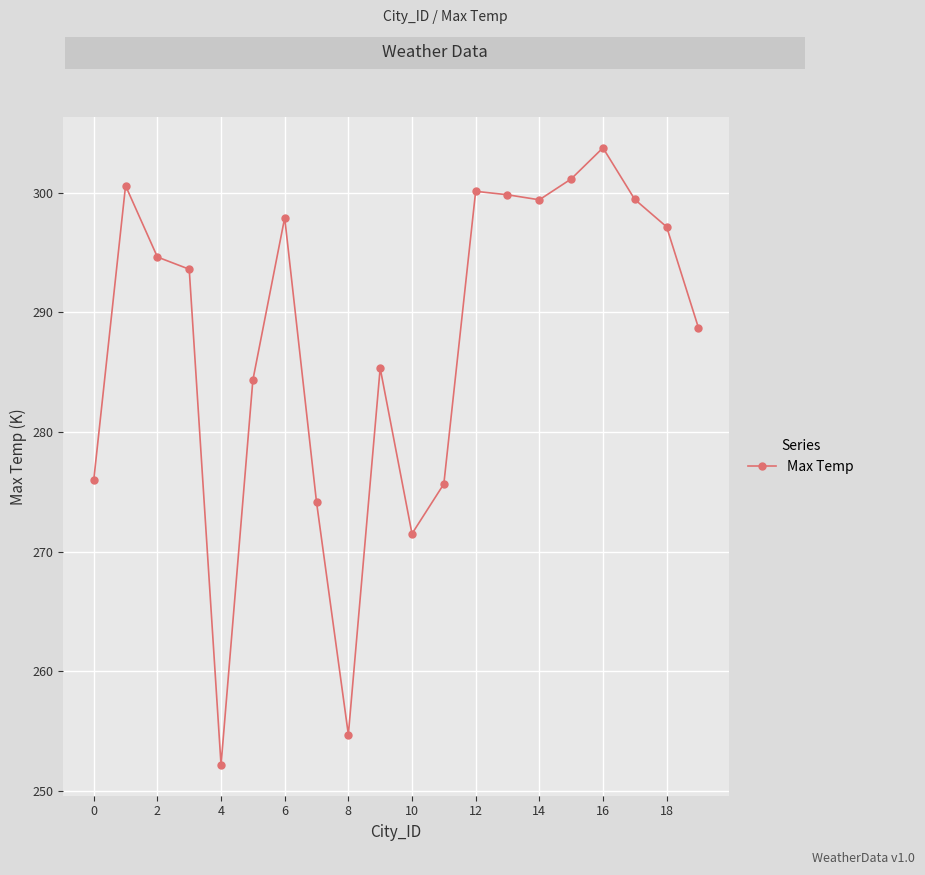

What is the sum of all values?

5750.1